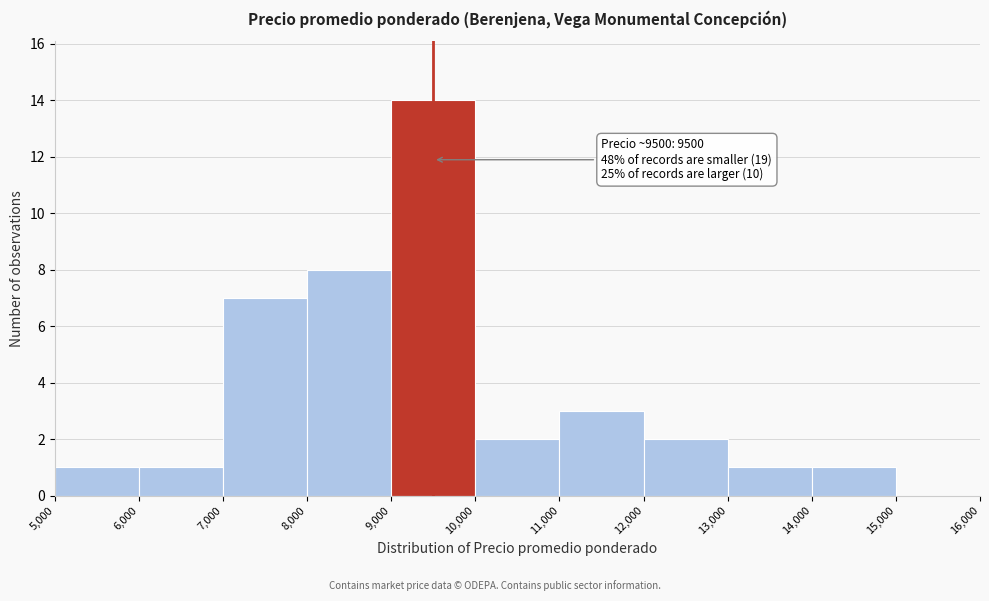

Which range on the x-axis has the tallest bar?

9,000 to 10,000